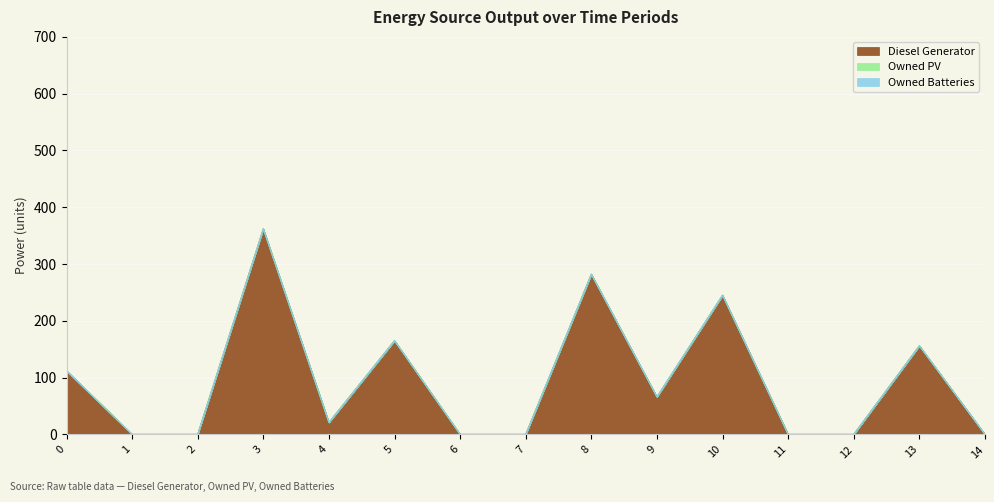

Reading right to left, extract all data points from this chart.

Diesel Generator: 0	156	0	0	245	66	282	0	0	165	21	362	0	0	112
Owned PV: 0	0	0	0	0	0	0	0	0	0	0	0	0	0	0
Owned Batteries: 0	0	0	0	0	0	0	0	0	0	0	0	0	0	0